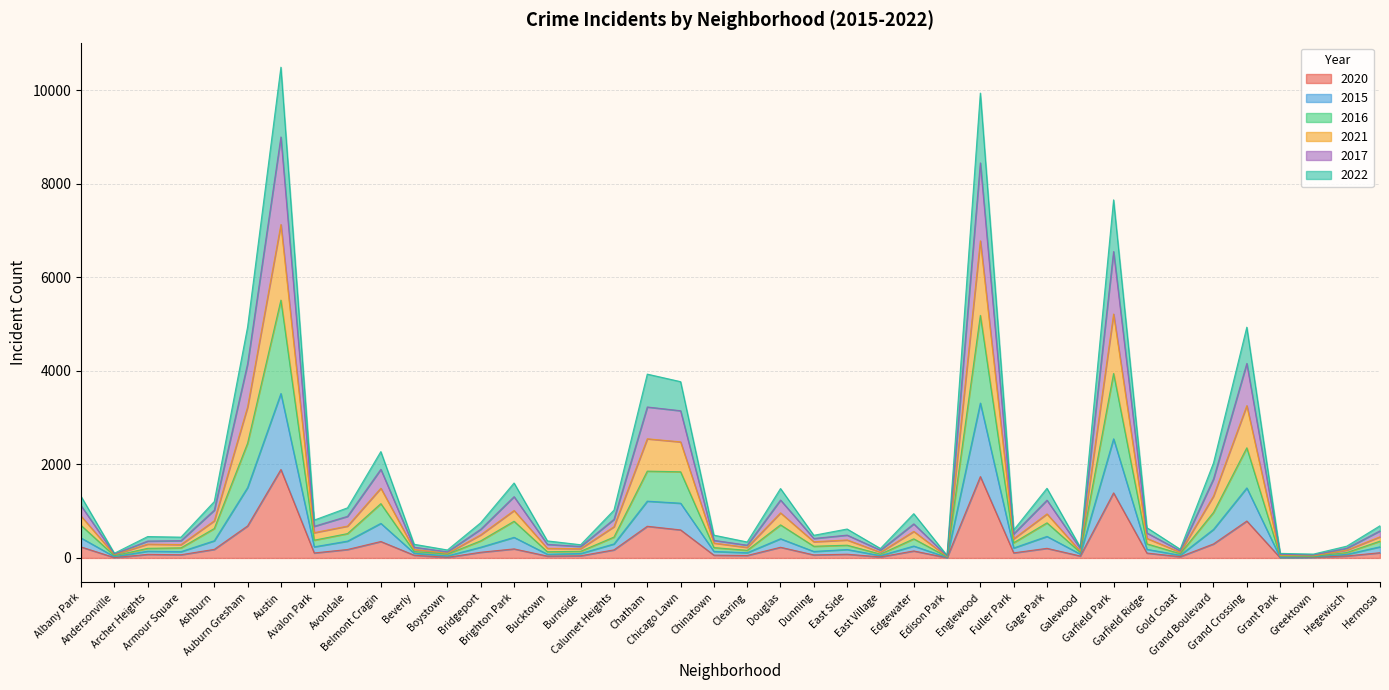

How many interior local peaks does the 2022 series have?

12